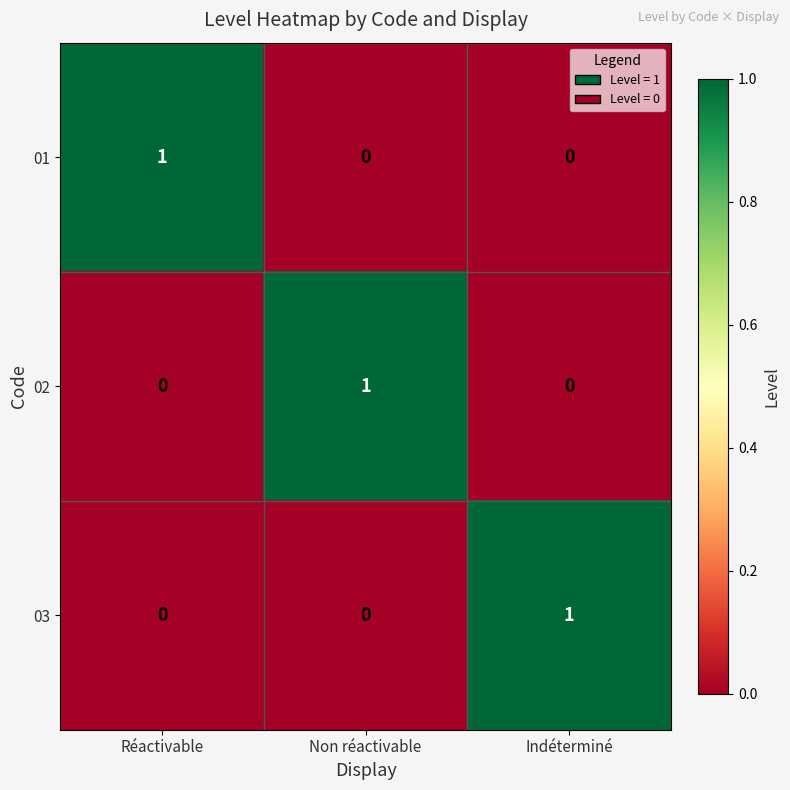

Reading left to right, transcribe all the data shown in this chart.

01: Réactivable=1	Non réactivable=0	Indéterminé=0
02: Réactivable=0	Non réactivable=1	Indéterminé=0
03: Réactivable=0	Non réactivable=0	Indéterminé=1